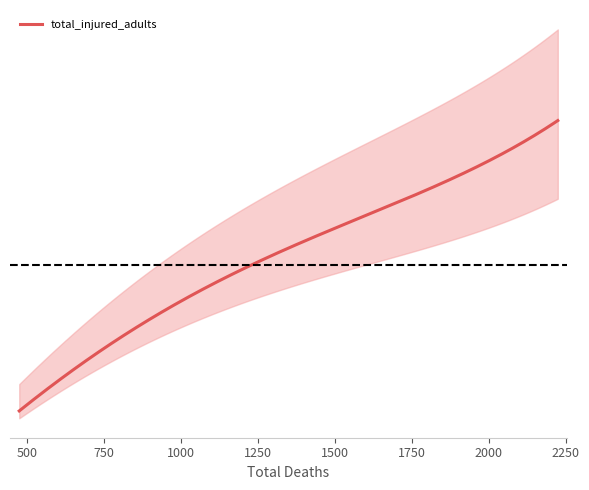

Does the chart have visible grid lines?

No